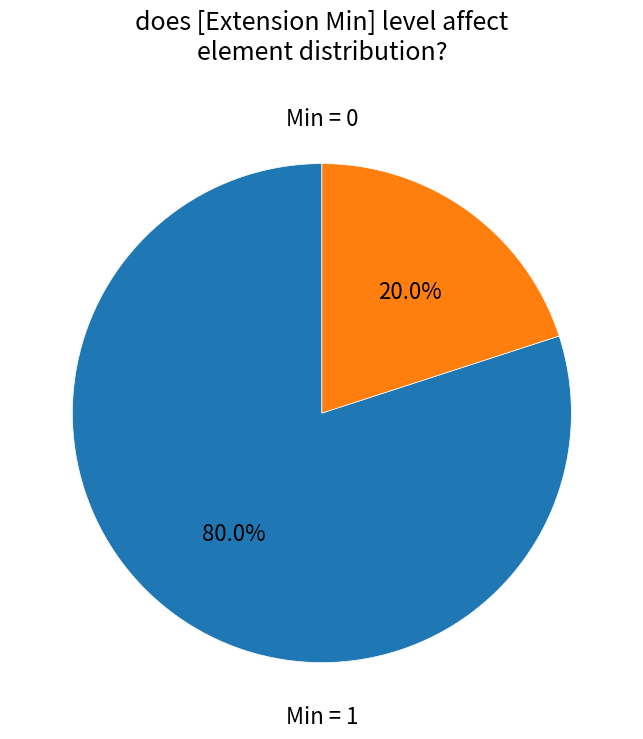

To the nearest percent, what is the difference between the largest and smallest slice percentages?

60%